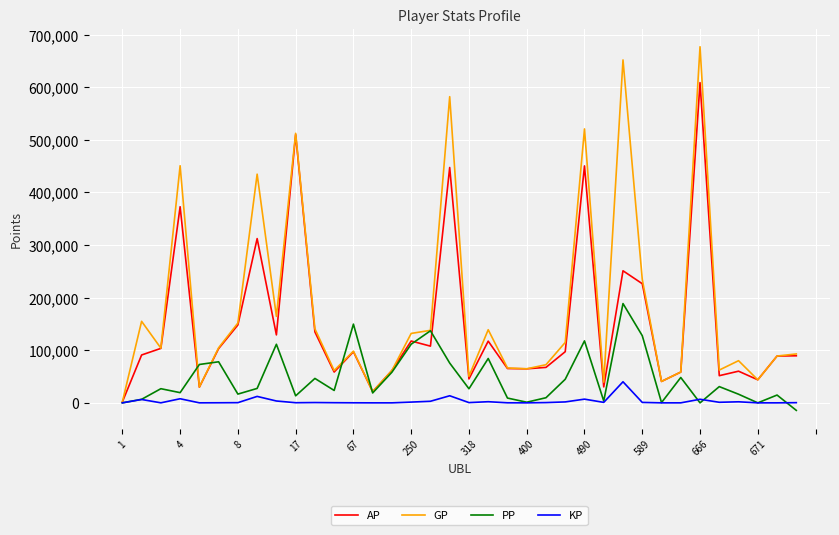

True or false: KP has more than 2 interior local peaks.

True